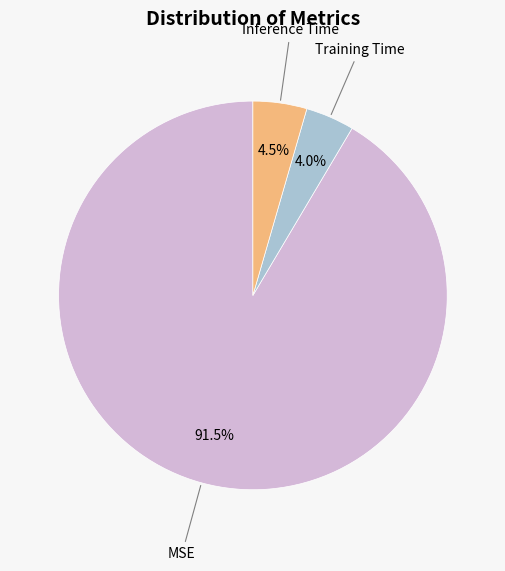

Is there any slice that represents more than half of the pie?

Yes